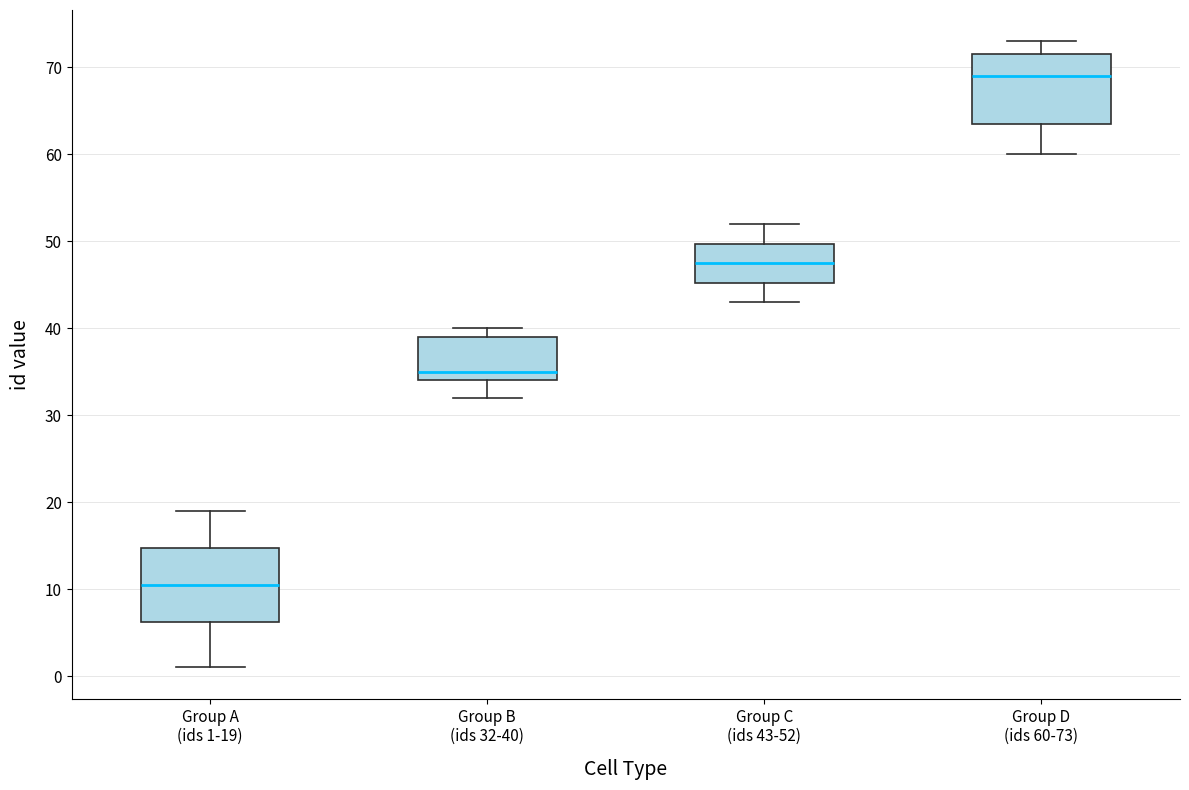

Reading left to right, transcribe this box plot: for each box, give where its median line is, the range the box spans, and where its two whiskers end, as read against the y-axis. The values are not printed on the chart, so give them approximately, as read against the axis.

Group A (ids 1-19): median 11, box 6 to 15, whiskers 1 to 19
Group B (ids 32-40): median 35, box 34 to 39, whiskers 32 to 40
Group C (ids 43-52): median 48, box 45 to 50, whiskers 43 to 52
Group D (ids 60-73): median 69, box 64 to 72, whiskers 60 to 73